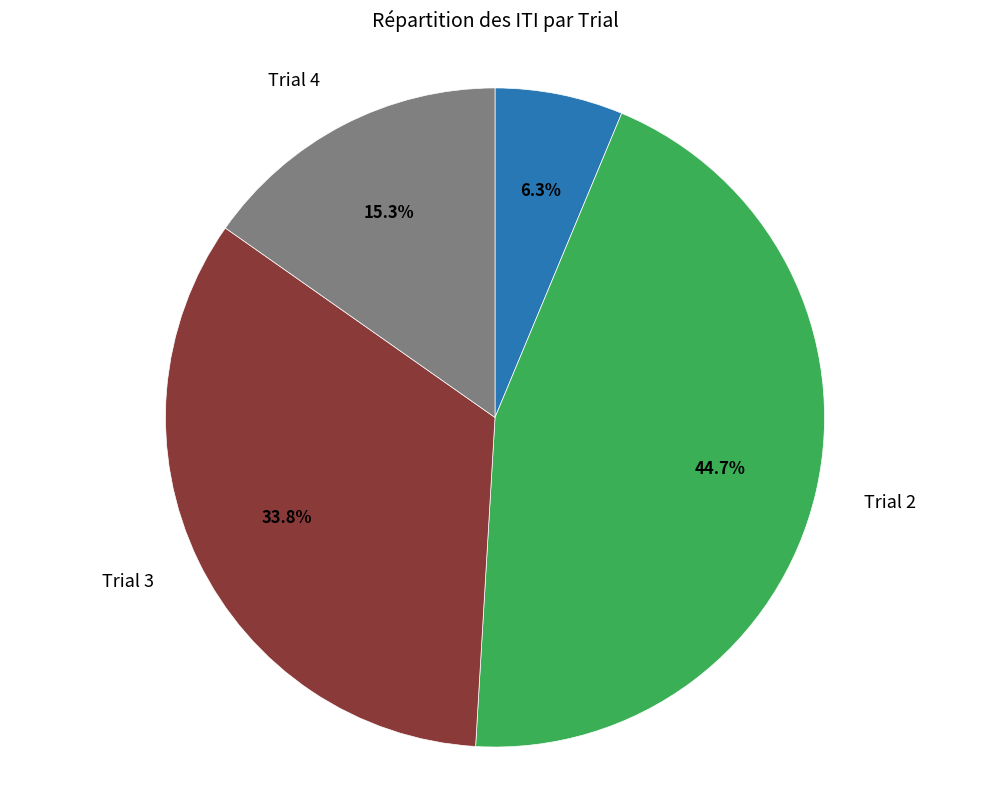

Is there any slice that represents more than half of the pie?

No